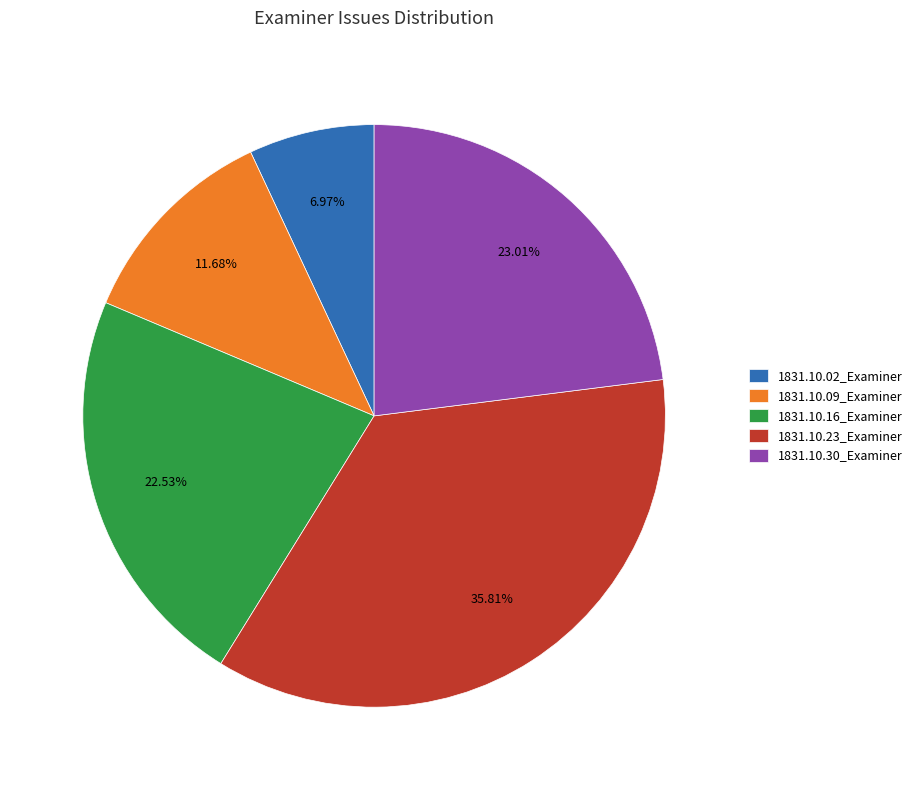

To the nearest percent, what is the difference between the 1831.10.23_Examiner and 1831.10.09_Examiner slice percentages?

24%